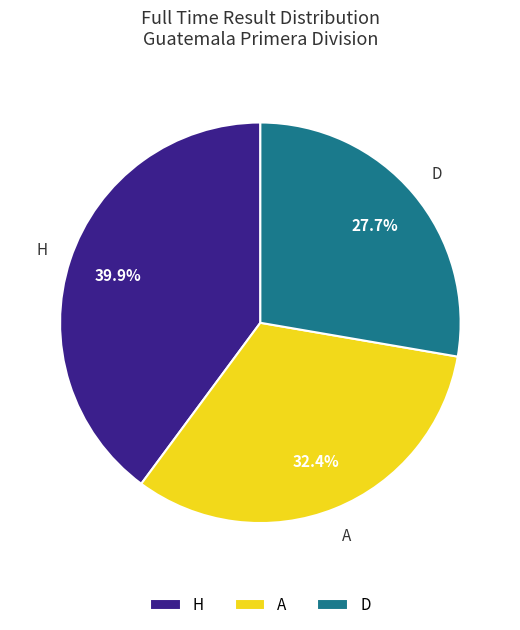

Count the number of slices in the pie.

3